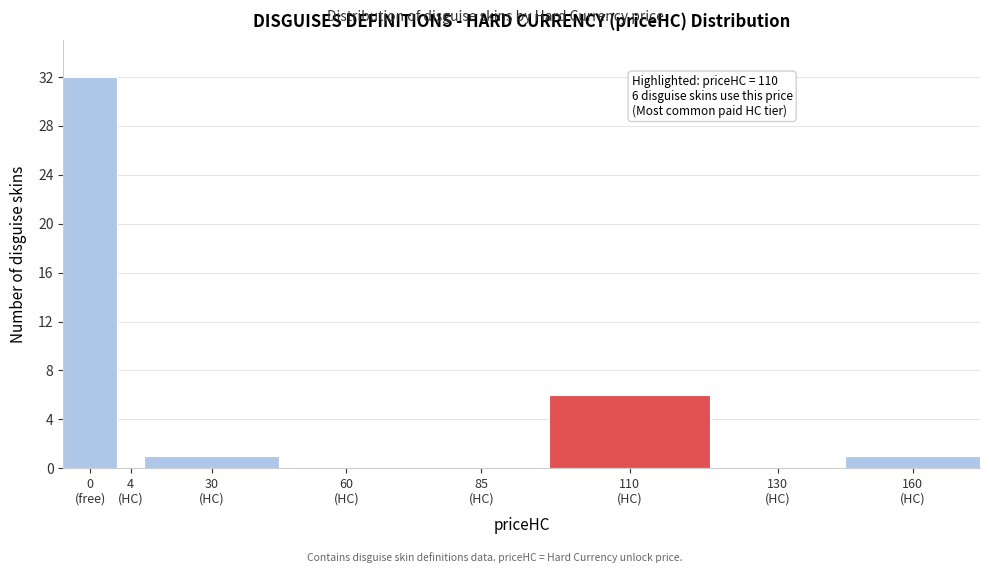

What is the sum of all values?

40